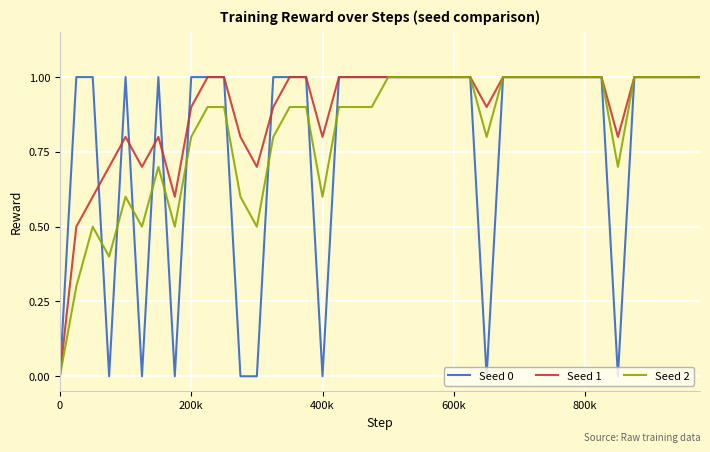

True or false: Seed 1 and Seed 0 cross at least once.

True